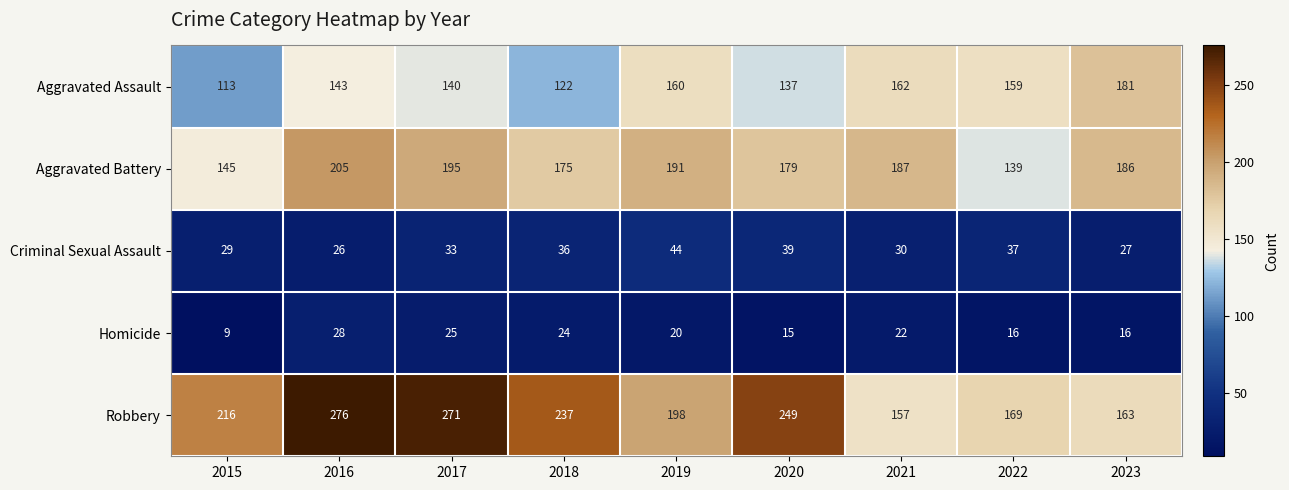

What is the difference between the second highest and minimum values in the Criminal Sexual Assault series?

13